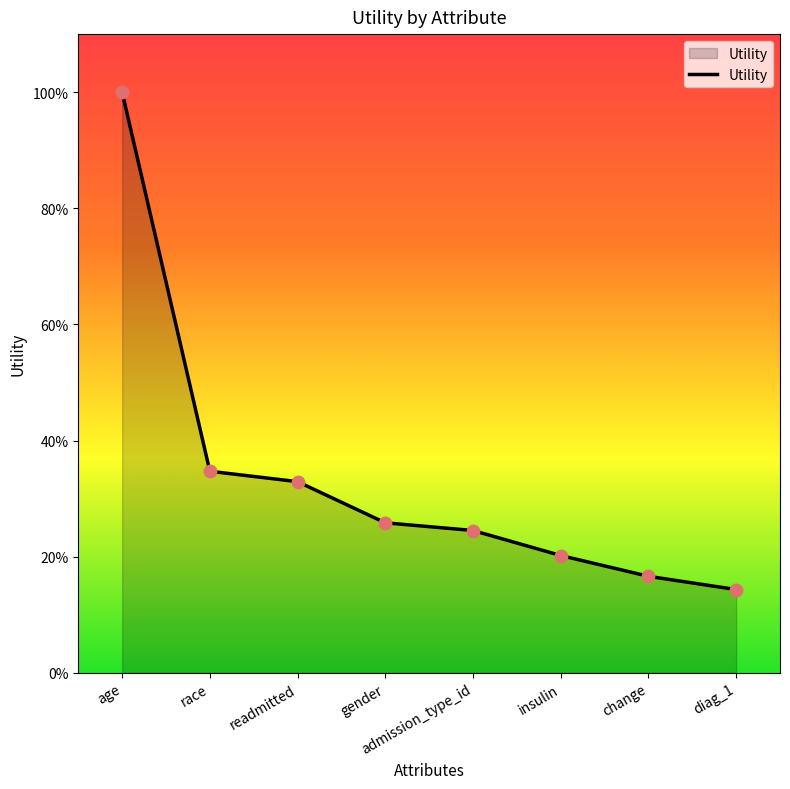

Between gender and change, which is larger?

gender